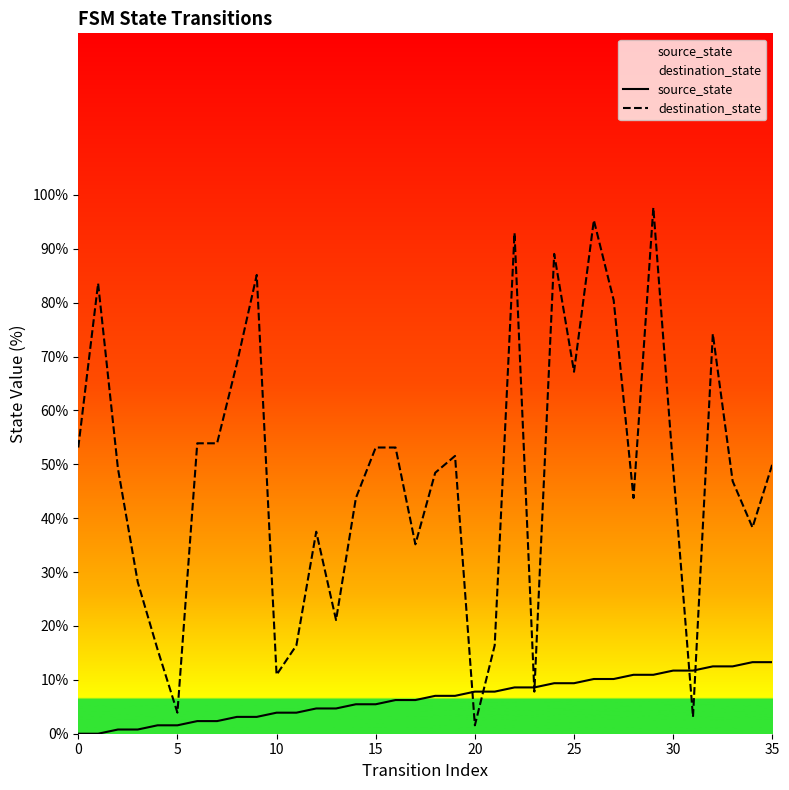

At which label does source_state reach its peak?

34